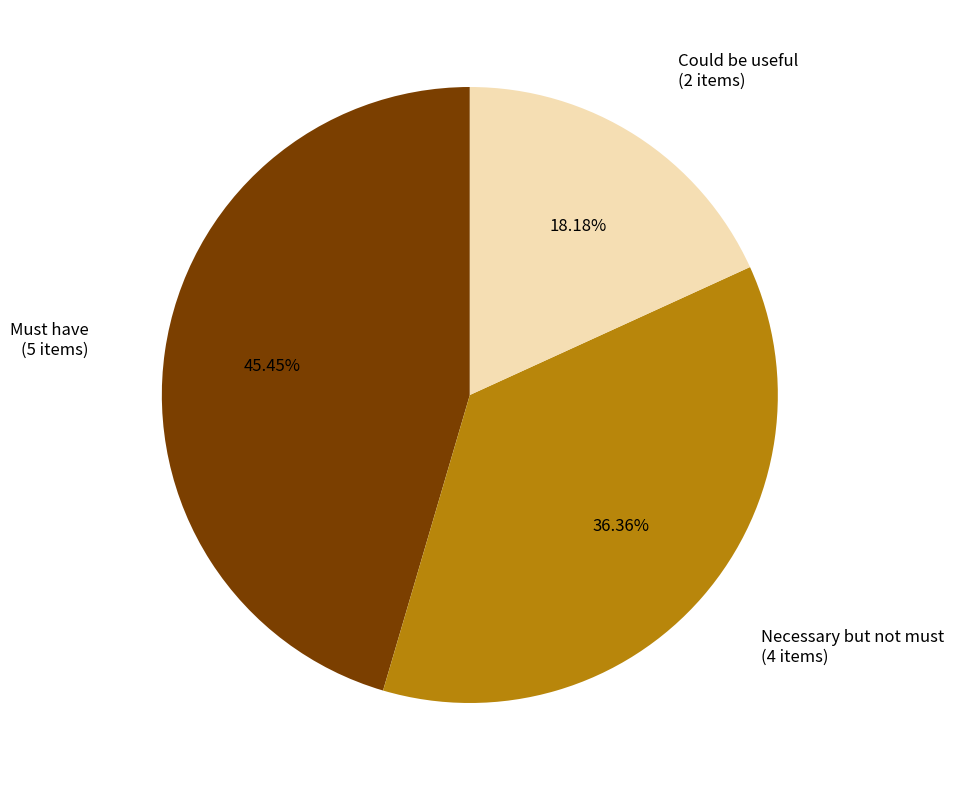

Does any single category account for the majority?

No